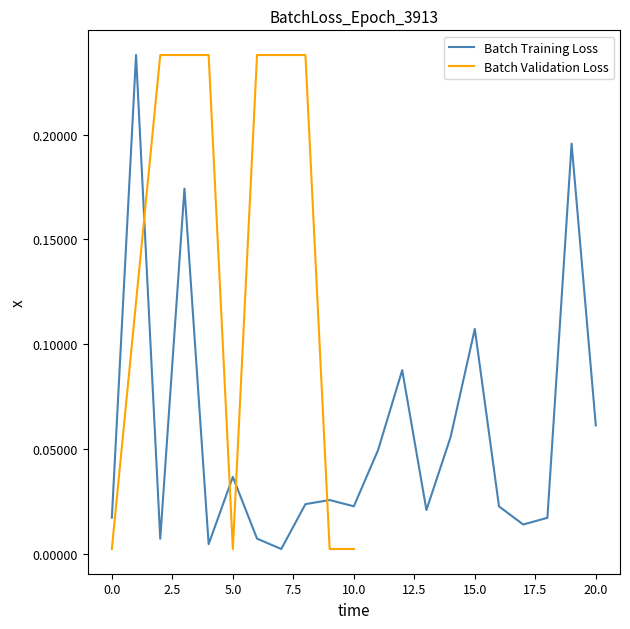

Reading left to right, what are all the values shown in this chart?

0.0	0.2	0.0	0.2	0.0	0.0	0.0	0.0	0.0	0.0	0.0	0.0	0.1	0.0	0.1	0.1	0.0	0.0	0.0	0.2	0.1